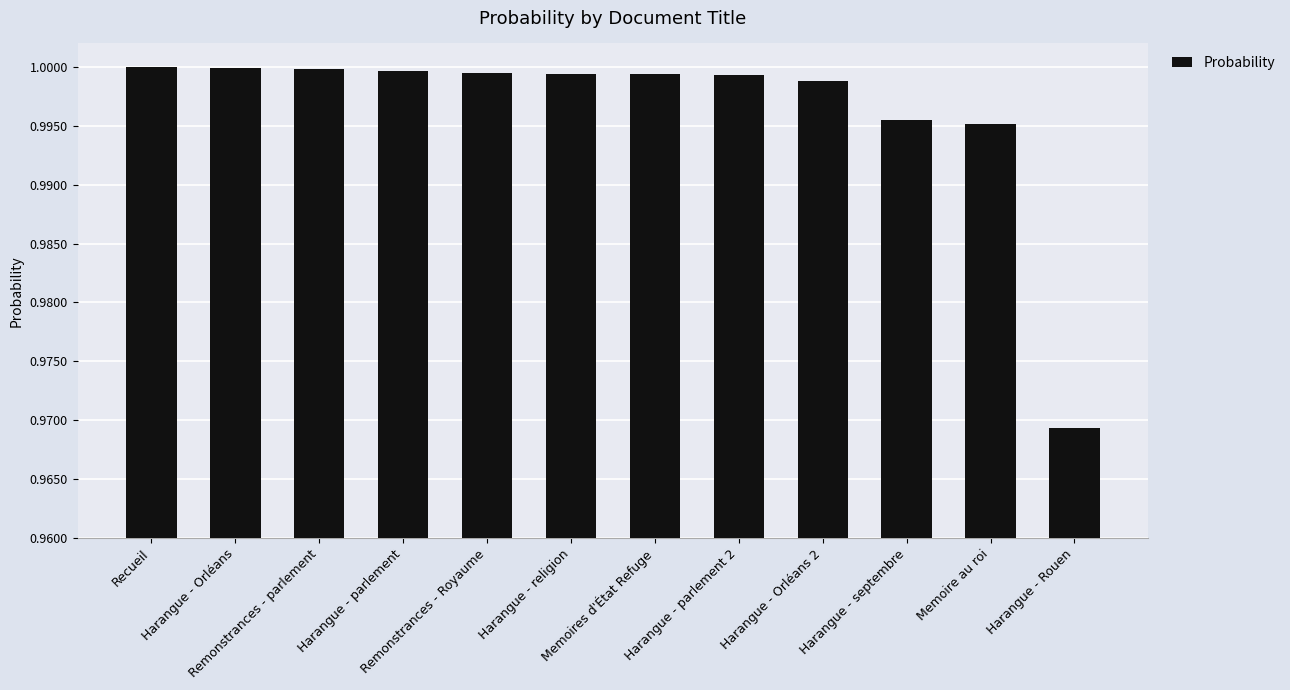

Which category has the lowest value across all series?

Harangue - Rouen